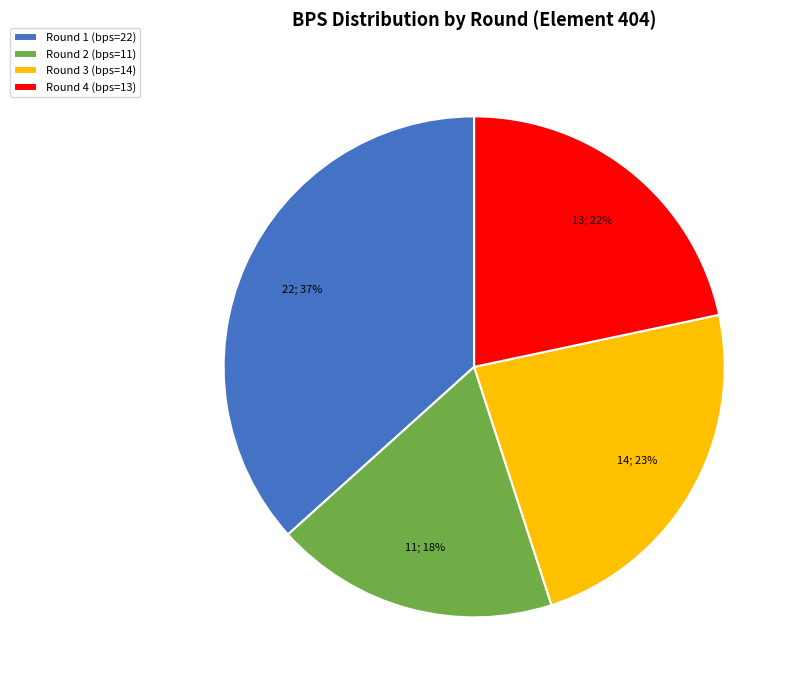

Which category has the biggest portion of the pie?

Round 1 (bps=22)